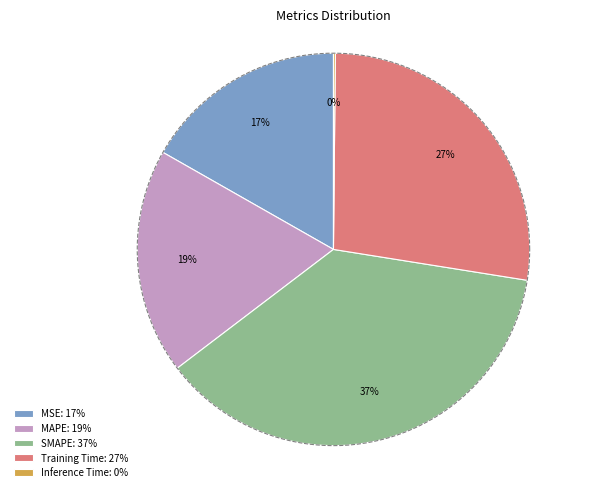

To the nearest percent, what is the difference between the largest and smallest slice percentages?

37%